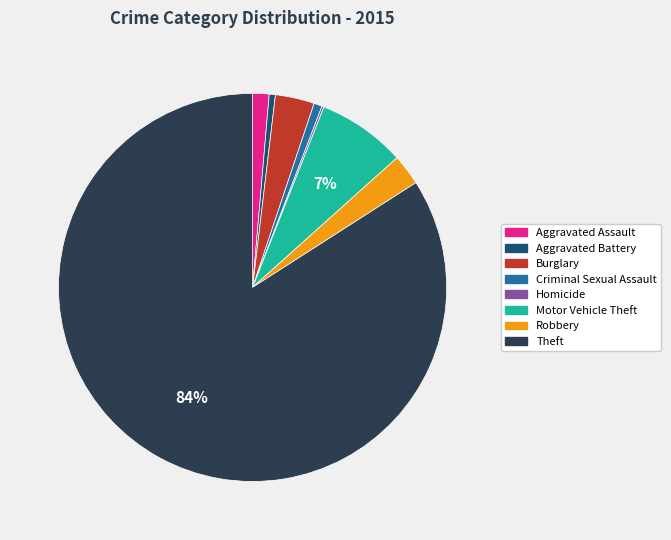

What is the majority slice?

Theft